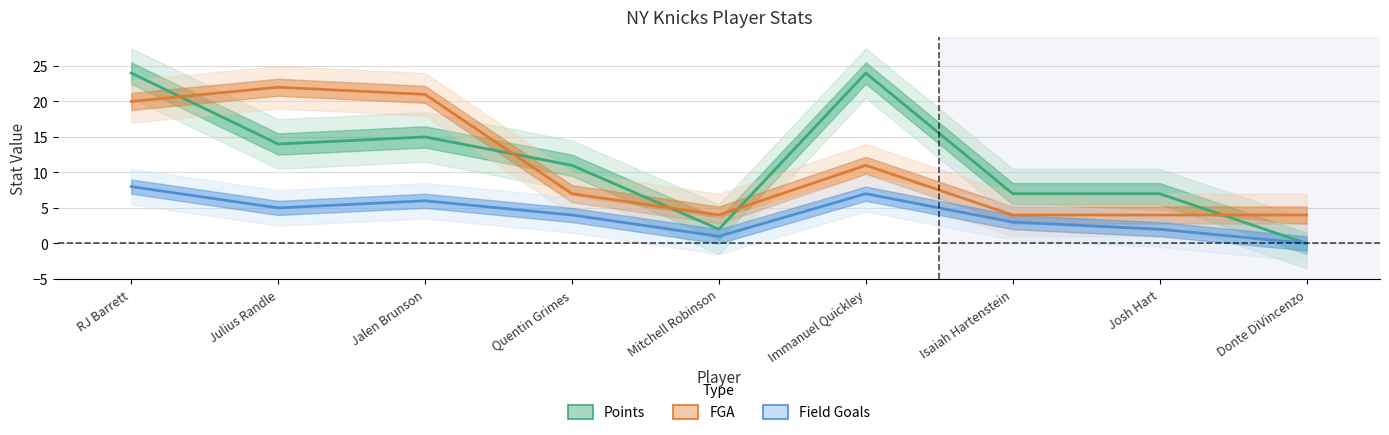

What is the sum of the FGA values at RJ Barrett and Donte DiVincenzo?

24